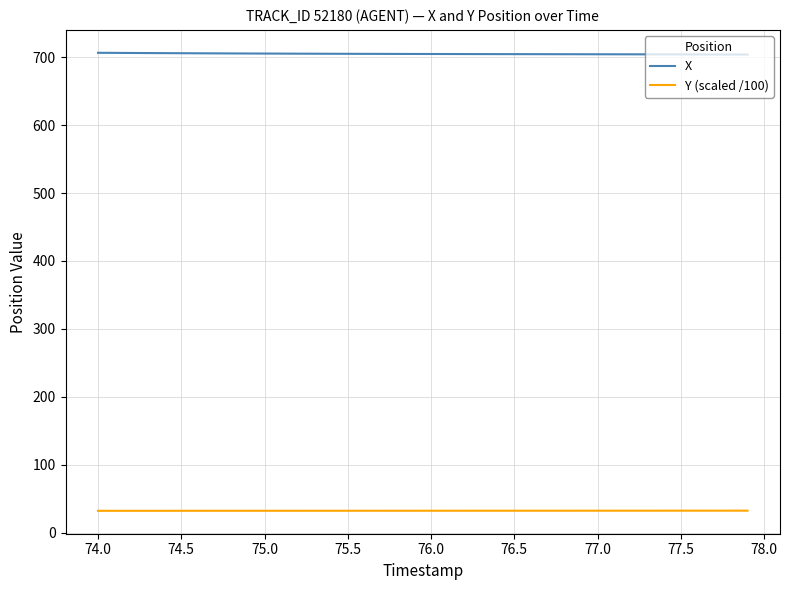

What is the smallest value displayed?

32.6